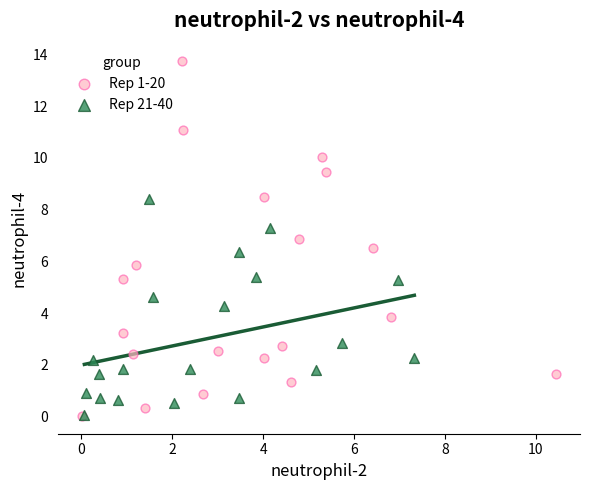

Which series has the widest spread of Y values?

Rep 1-20